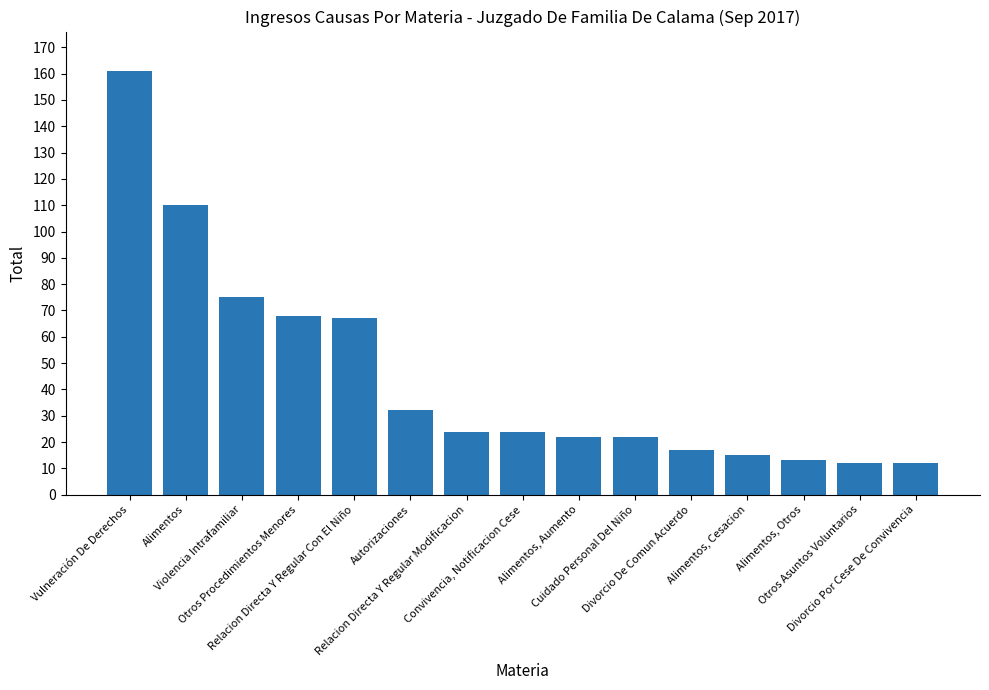

What is the smallest value displayed?

12